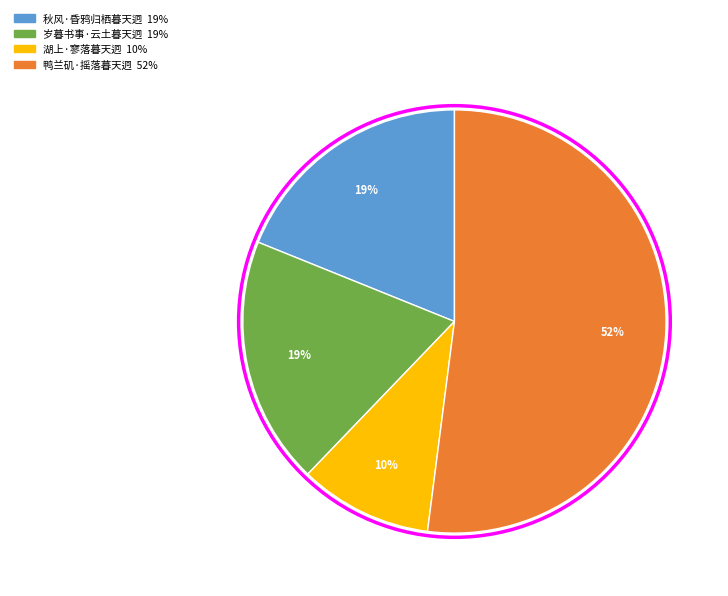

To the nearest percent, what percentage of the pie is 岁暮书事·云土暮天迥?

19%